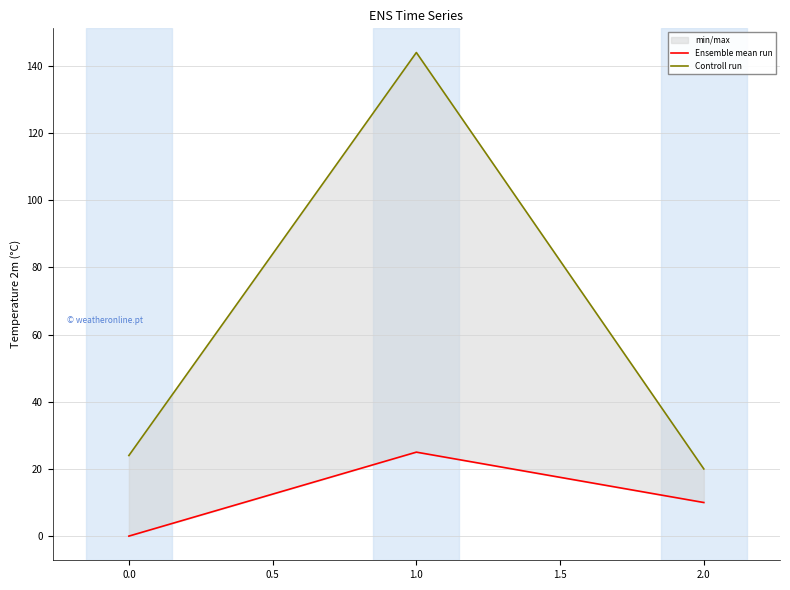

Between 1.0 and 2.0, which series saw the biggest shift?

Controll run